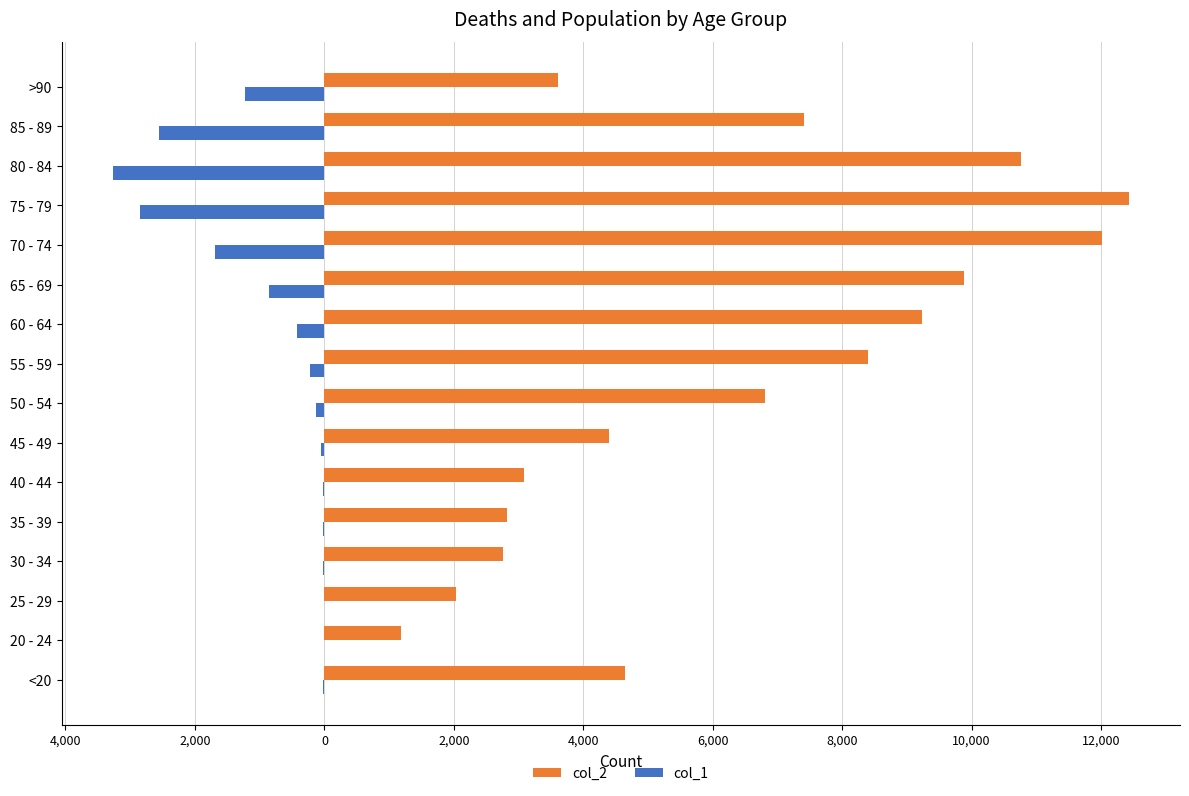

What are all the series names shown in the legend?

col_2, col_1